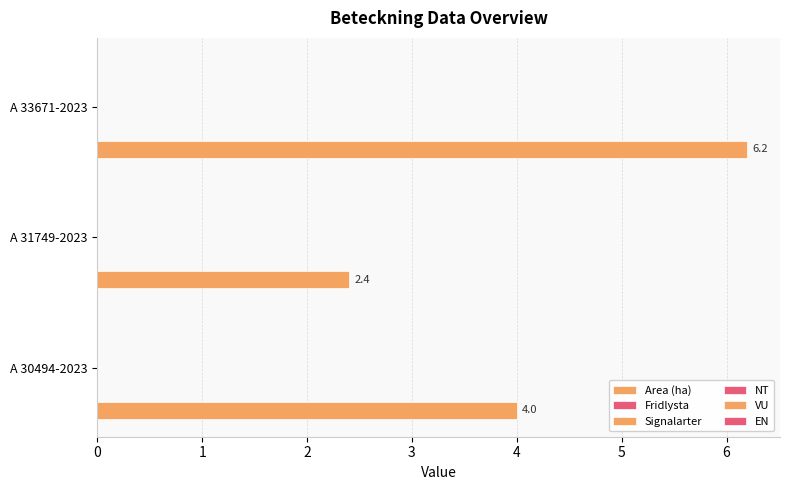

Are the bars horizontal?

Yes